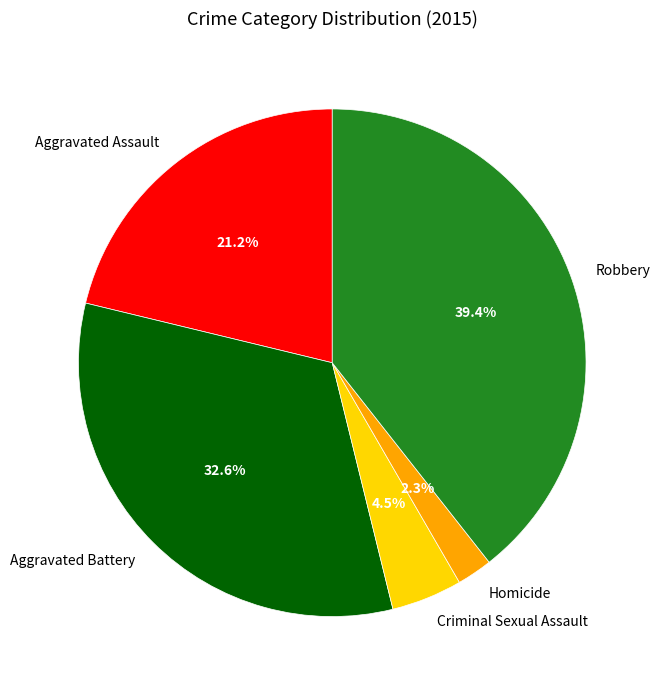

Count the number of slices in the pie.

5